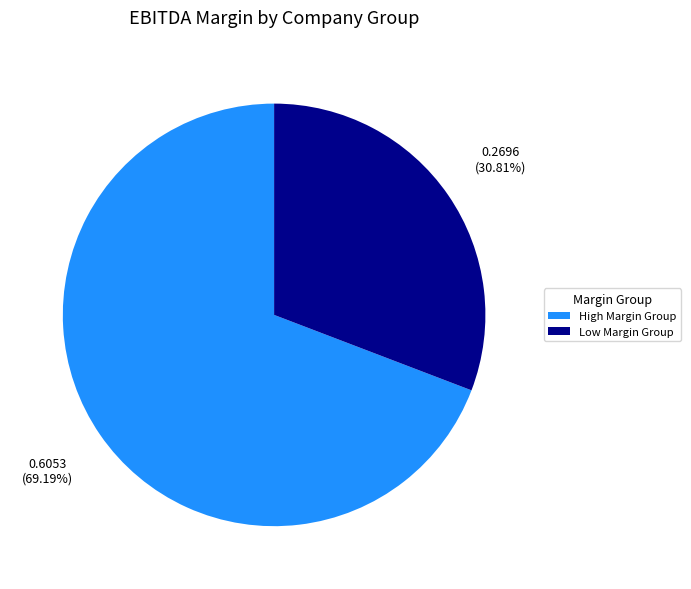

To the nearest percent, what is the average slice percentage?

50%